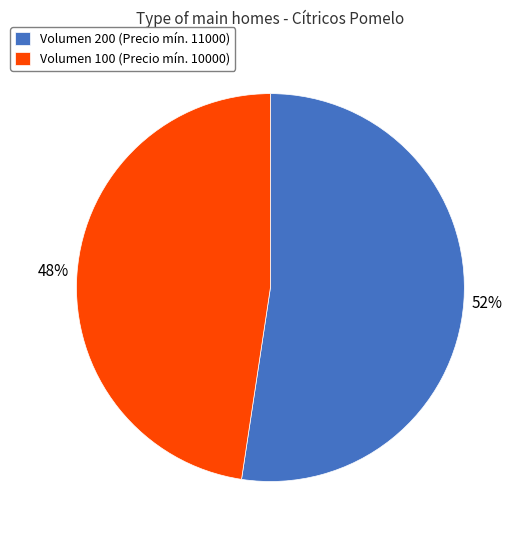

Is it true that Volumen 200 (Precio mín. 11000) is 52% of the pie?

True